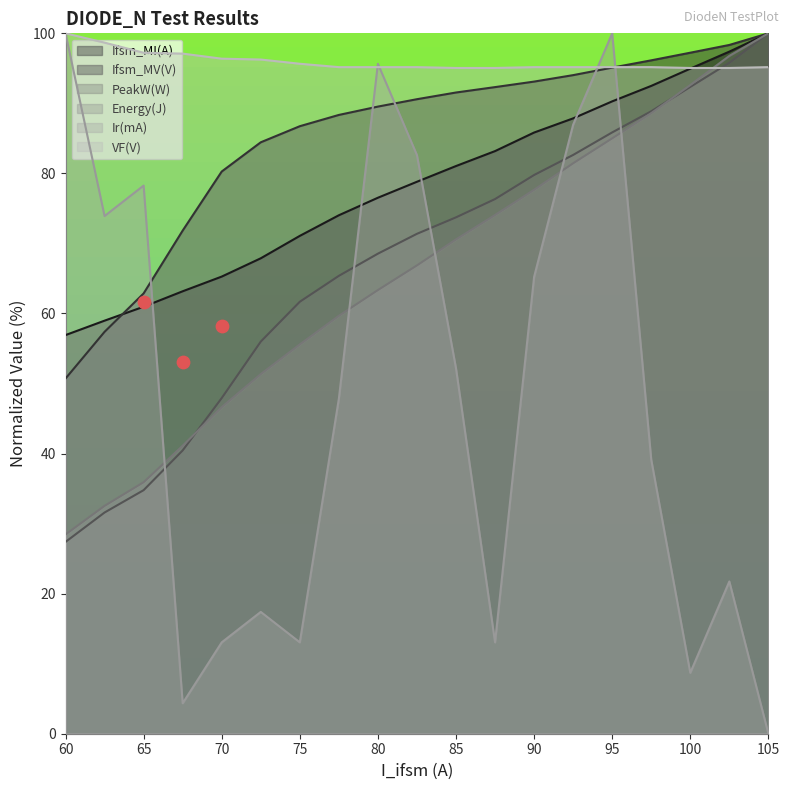

Which series contains the highest Y value?

Ifsm_MI(A)